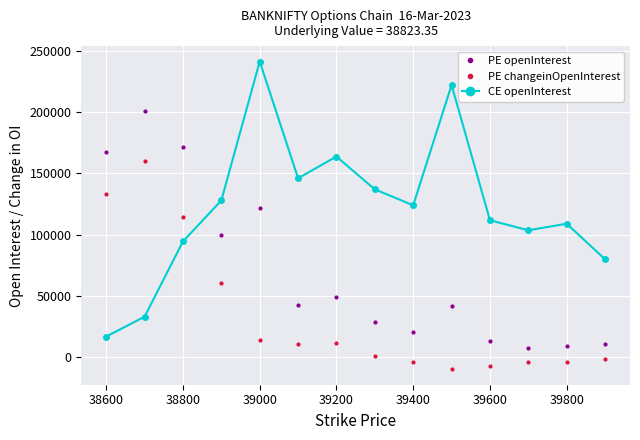

Which series has the largest total across all categories?

CE openInterest